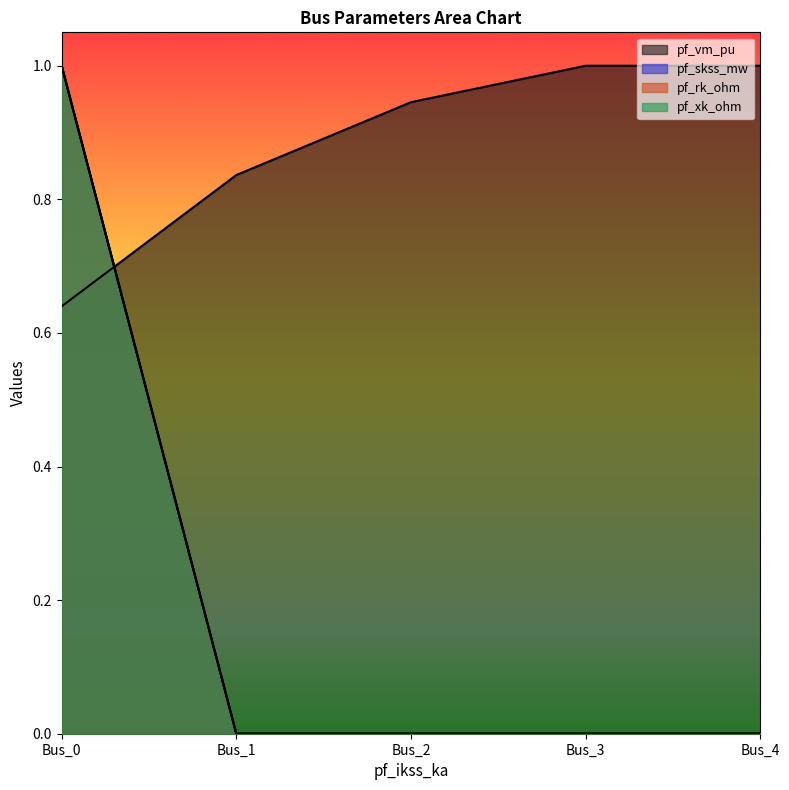

True or false: pf_rk_ohm has more than 1 points higher than both neighbors.

False